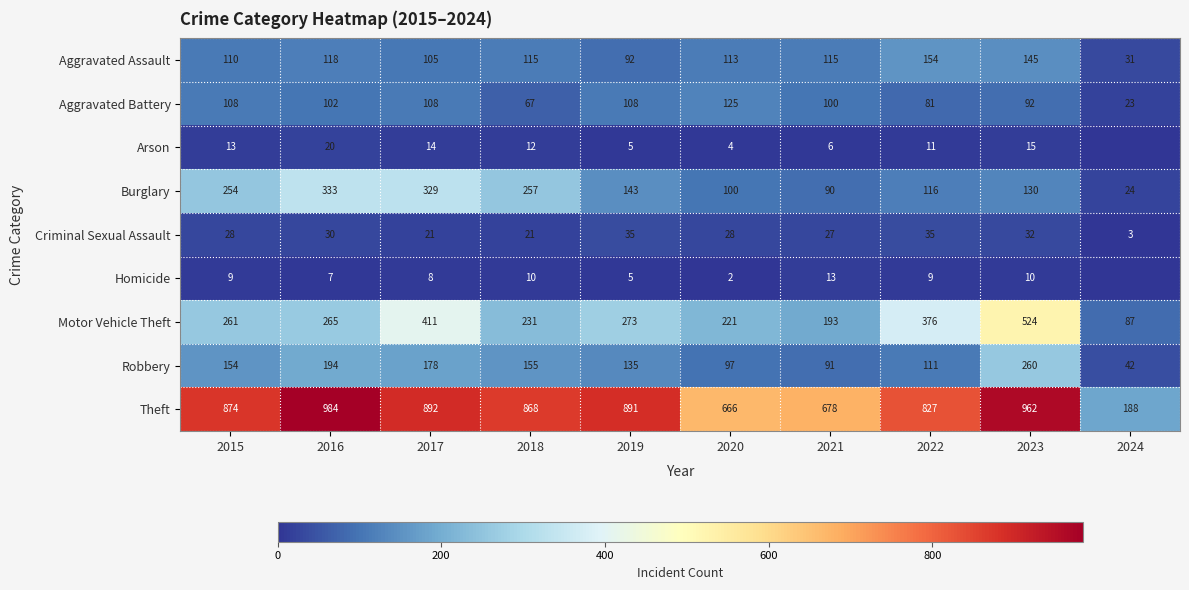

Rank the series at 2020 from highest to lowest value.

Theft, Motor Vehicle Theft, Aggravated Battery, Aggravated Assault, Burglary, Robbery, Criminal Sexual Assault, Arson, Homicide